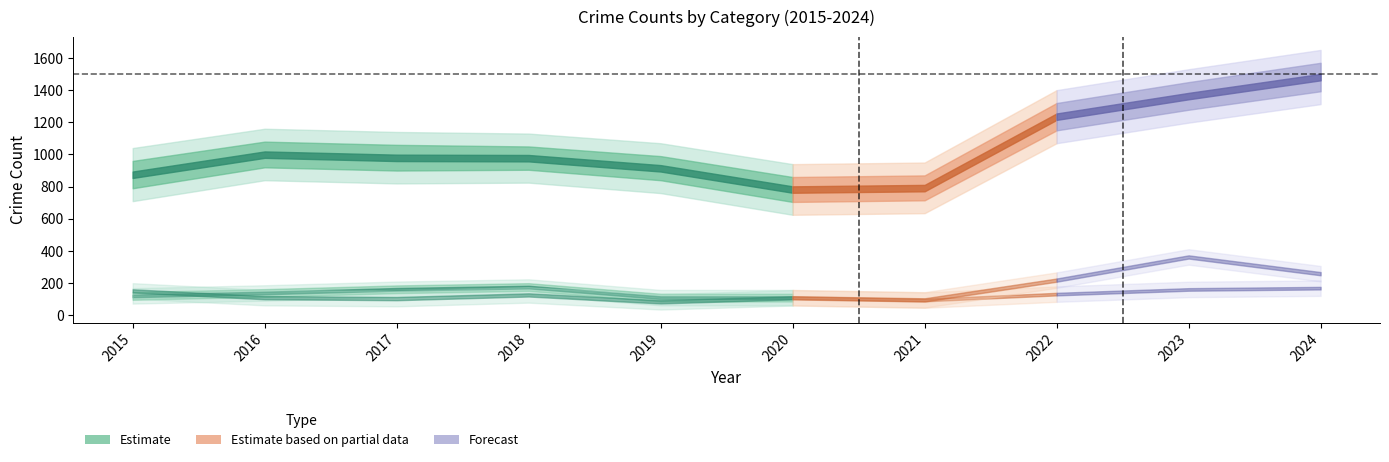

Which label corresponds to the largest value in the chart?

2024